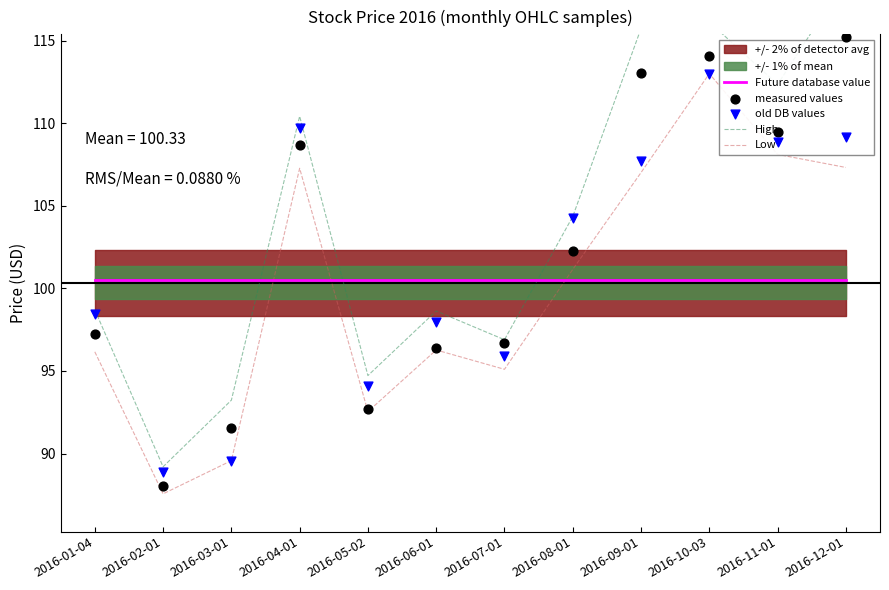

Is the value of Future database value at 2016-06-01 greater than the value of measured values at 2016-02-01?

Yes